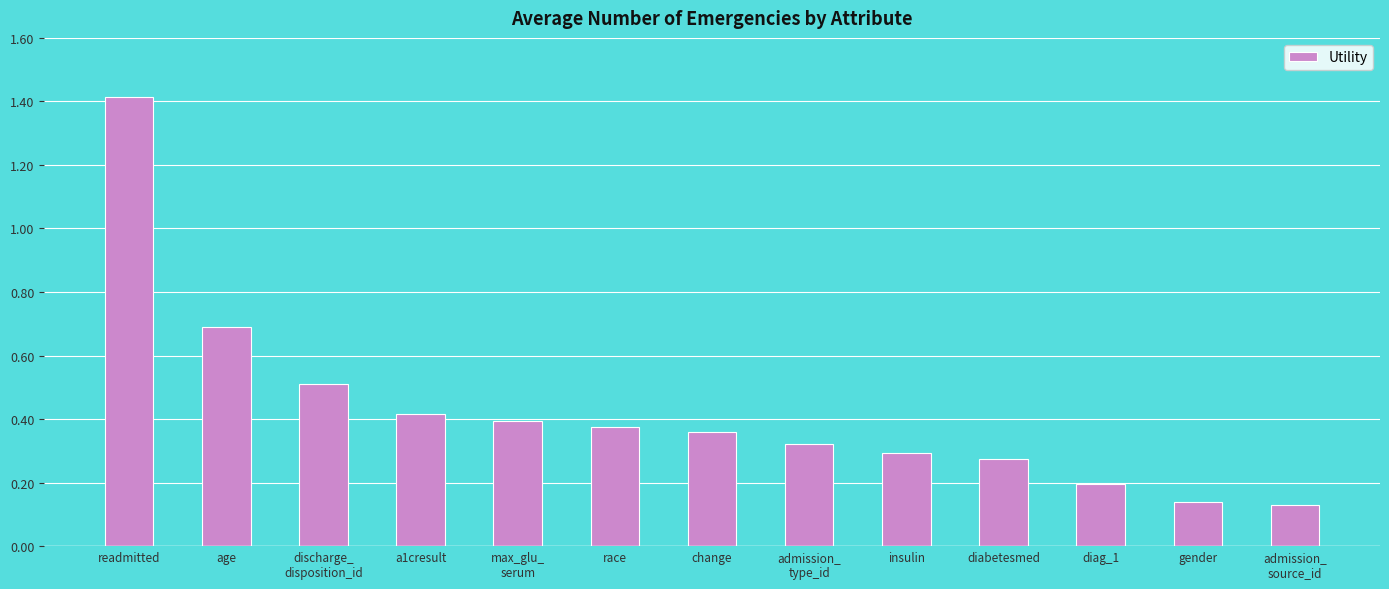

Which has a higher value, diabetesmed or readmitted?

readmitted